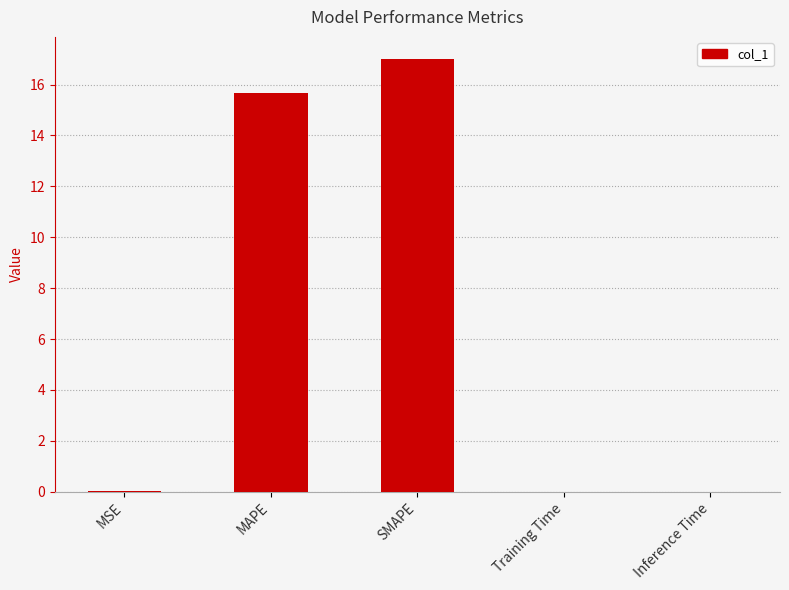

Which has a higher value, MAPE or Training Time?

MAPE